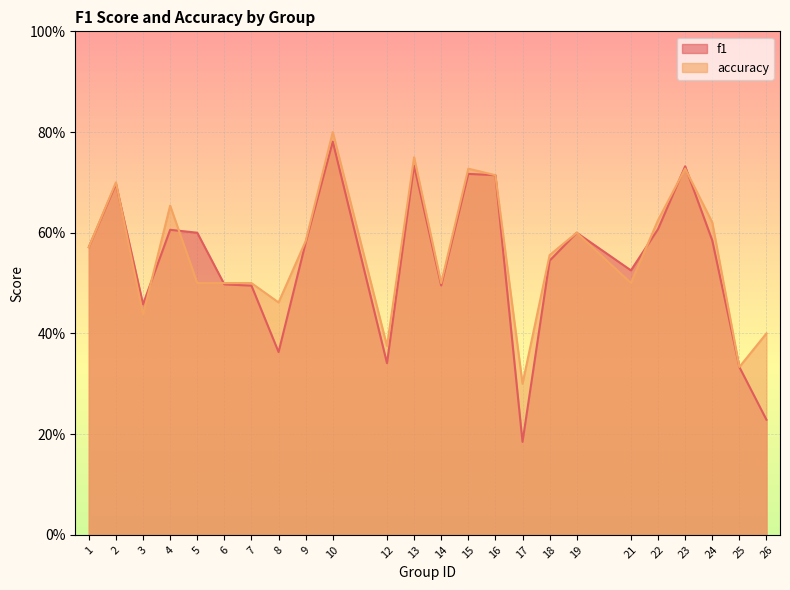

Between 9 and 18, which is larger?

9